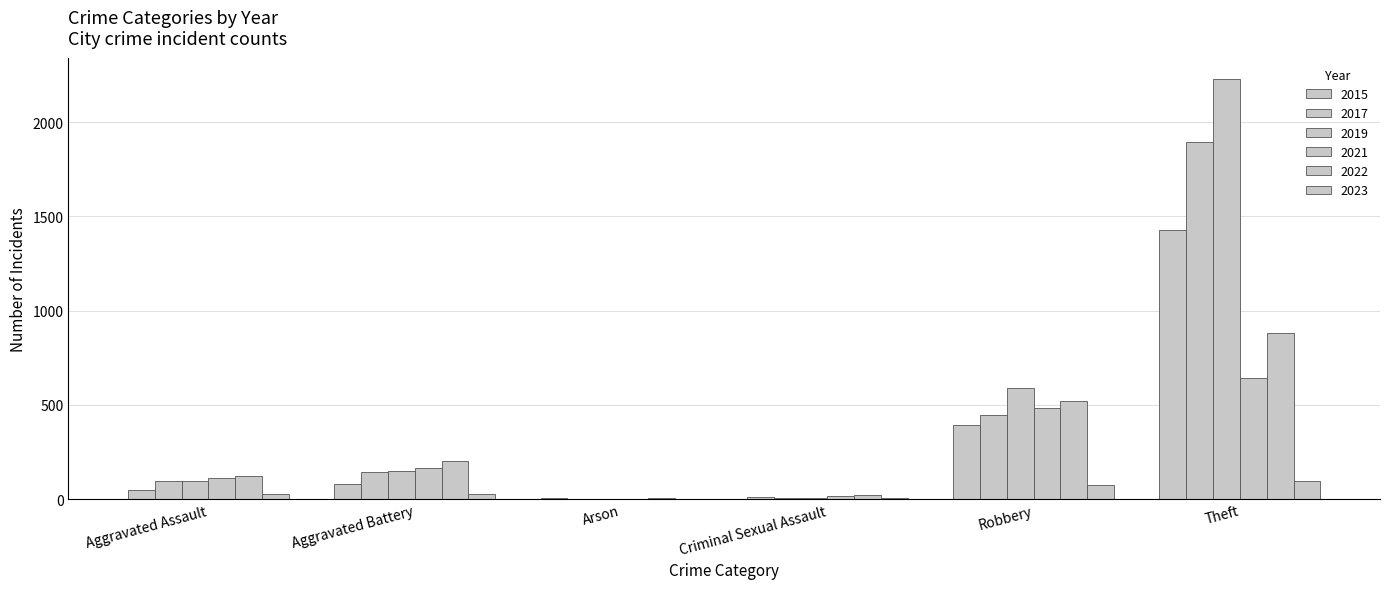

Which series has the widest spread of values?

2019